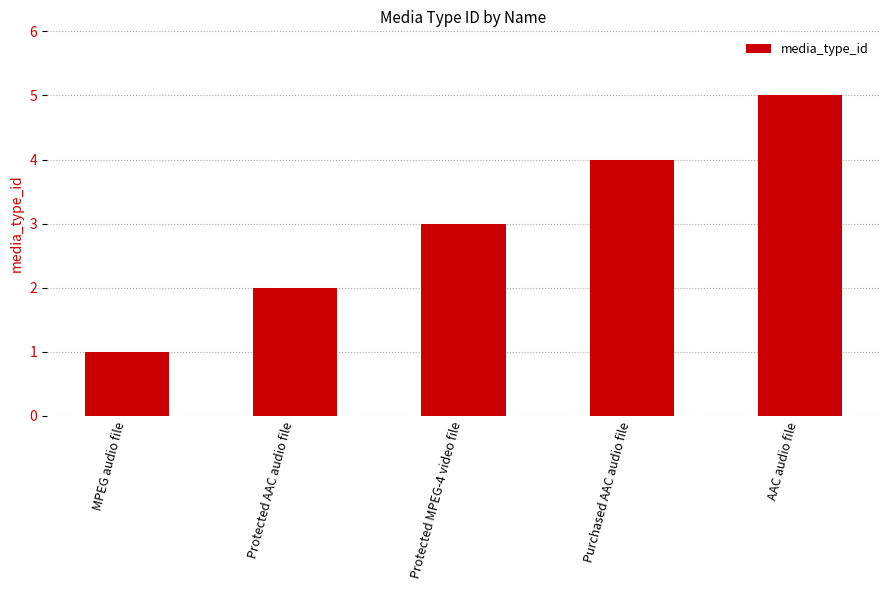

What is the label of the 2nd bar from the right?

Purchased AAC audio file